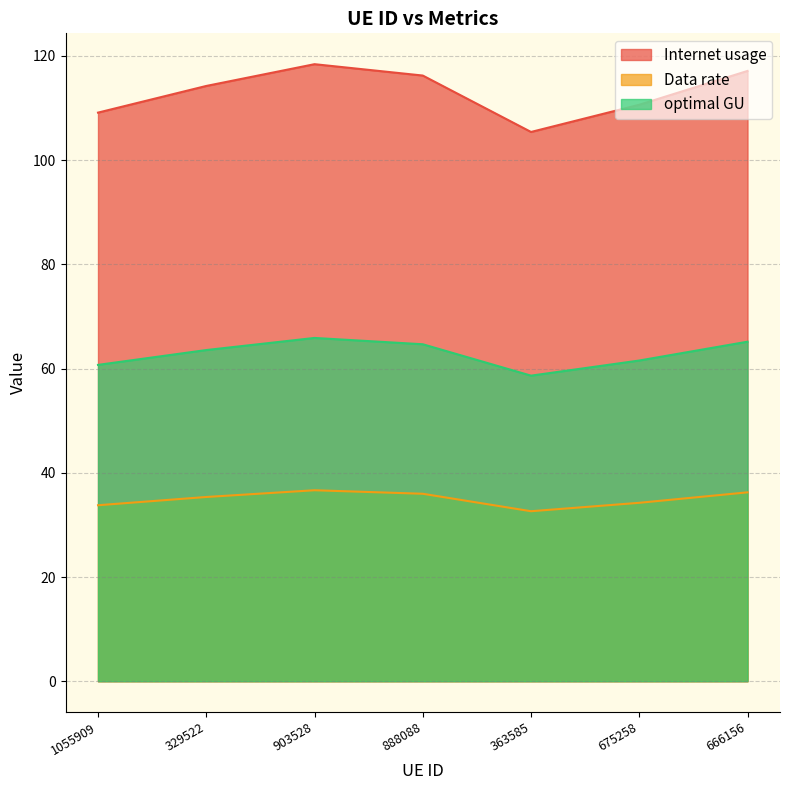

What is the difference between the Data rate values at 363585 and 903528?

4.0